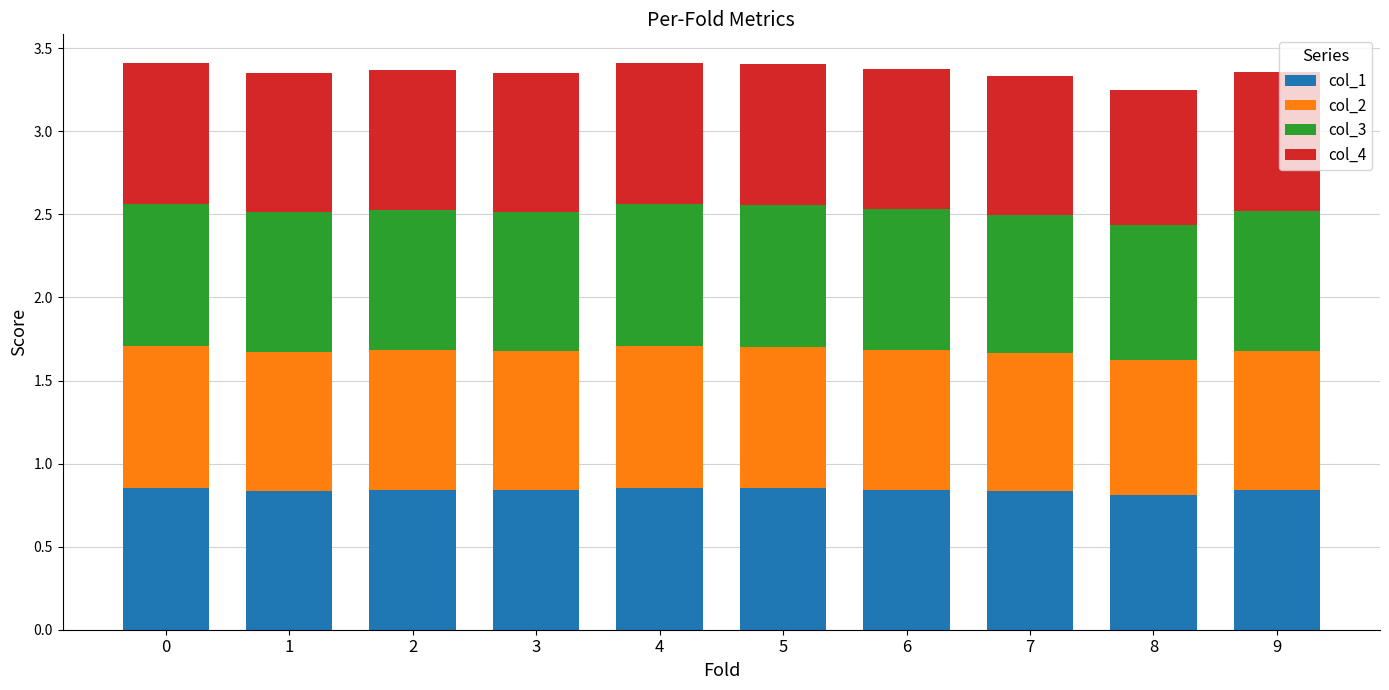

The col_1 series shows 0.8 at 9. True or false?

True